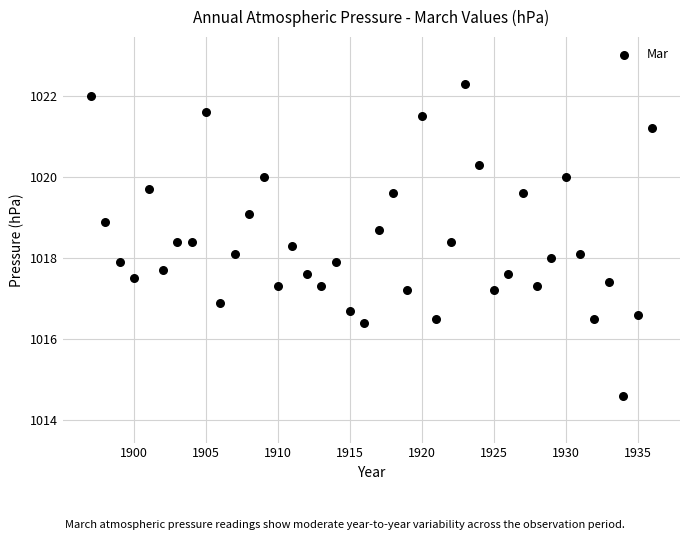

What is the range of X values (max minus min)?

39.0